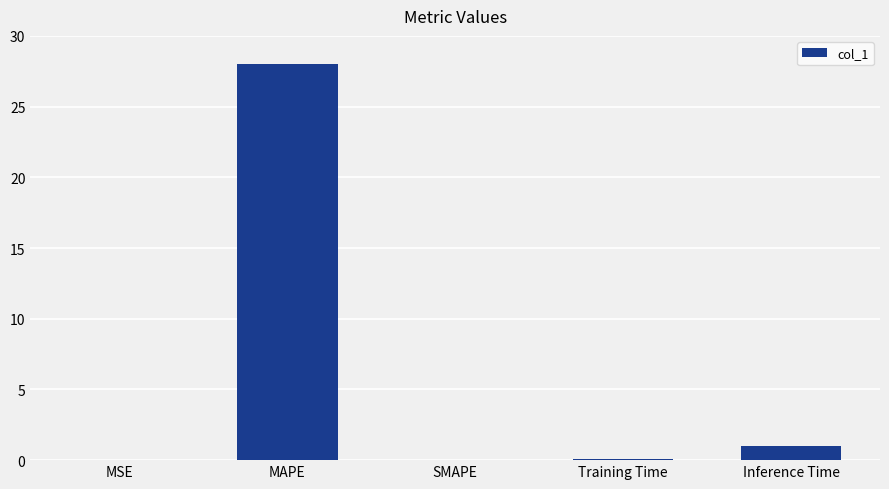

Is it true that the value at Inference Time is 1.0?

True